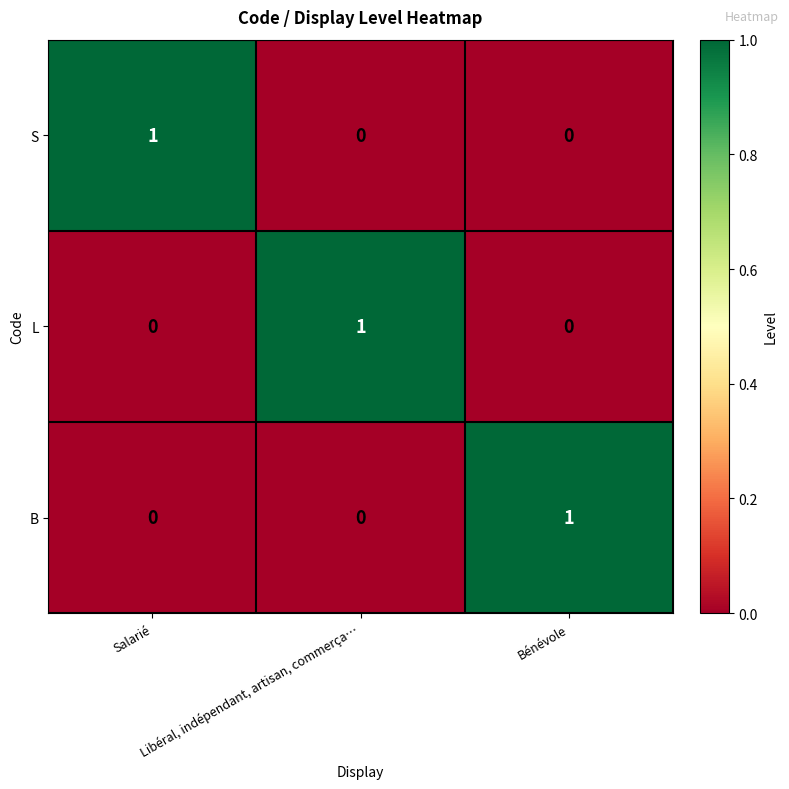

At how many categories does at least one series exceed 0?

3